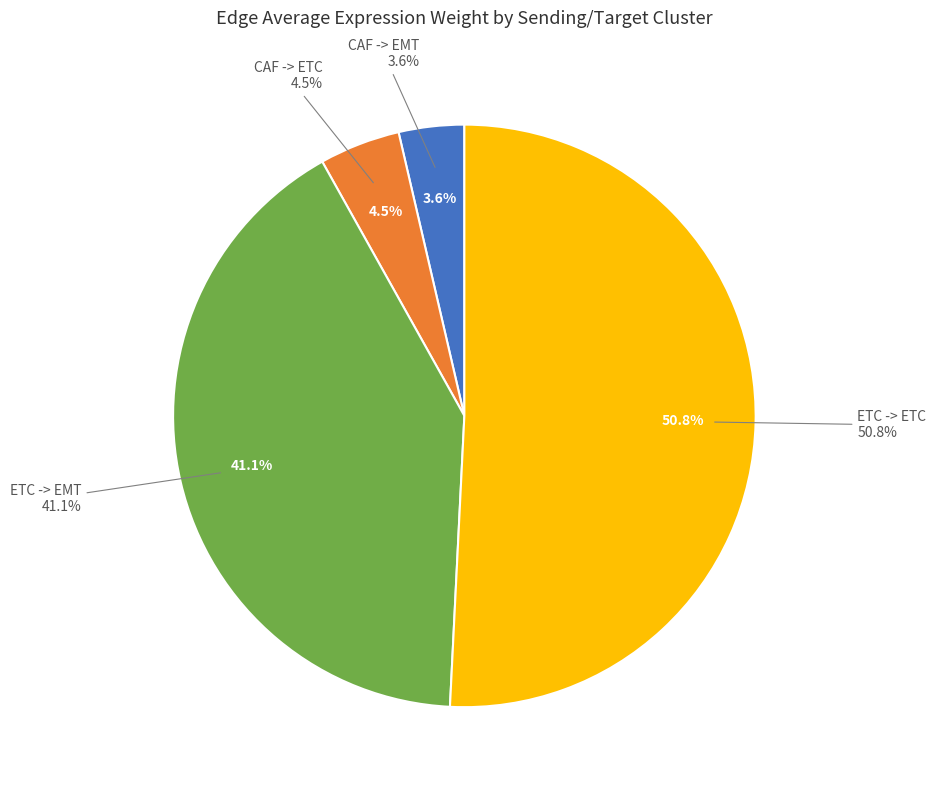

What percentage is the ETC -> EMT slice, to the nearest percent?

41%